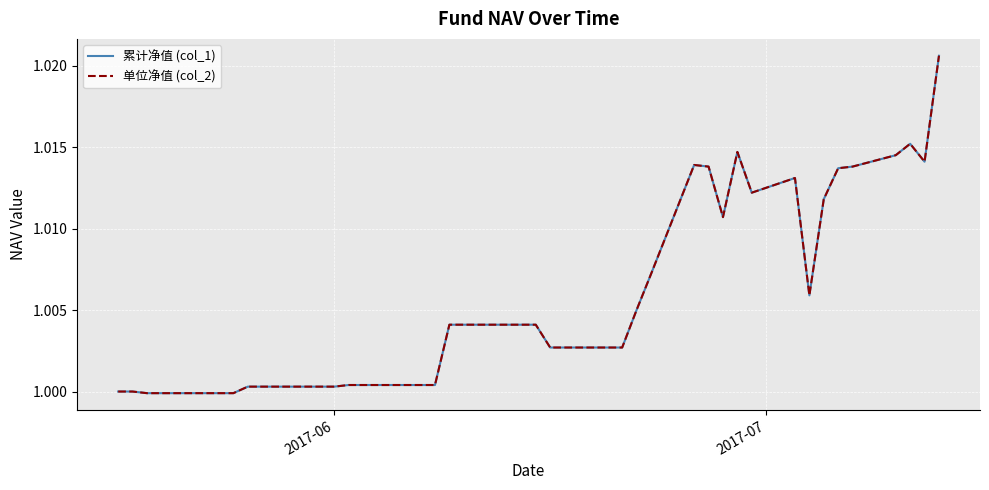

Is this an area chart (filled region under the line)?

No